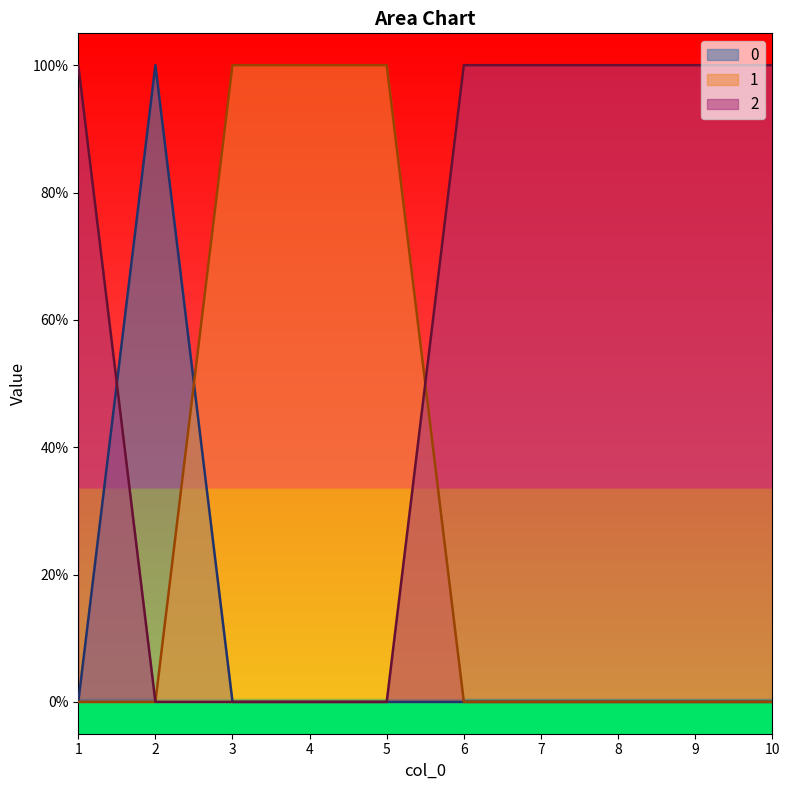

Count the number of categories in the chart.

10